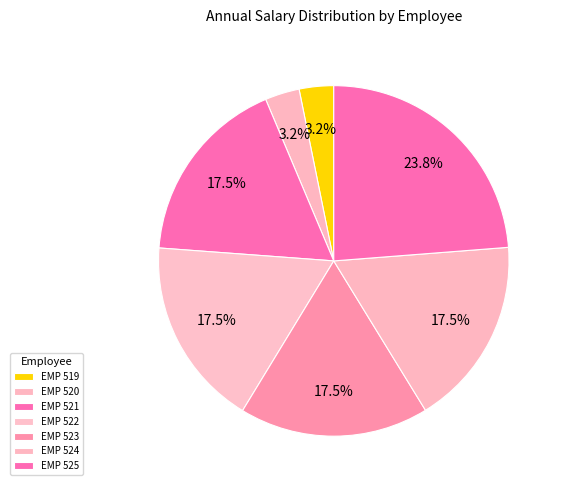

Rank the categories by value from lowest to highest.

EMP 519, EMP 520, EMP 521, EMP 522, EMP 523, EMP 524, EMP 525